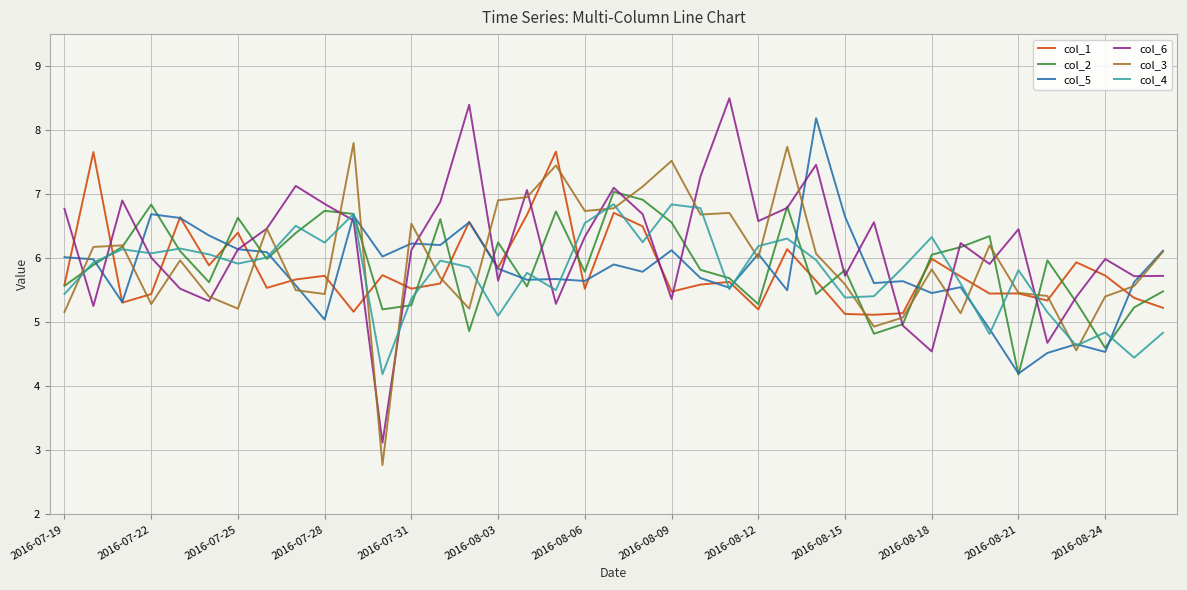

In col_4, how many points are lower than both neighbors (excluding endpoints)?

12